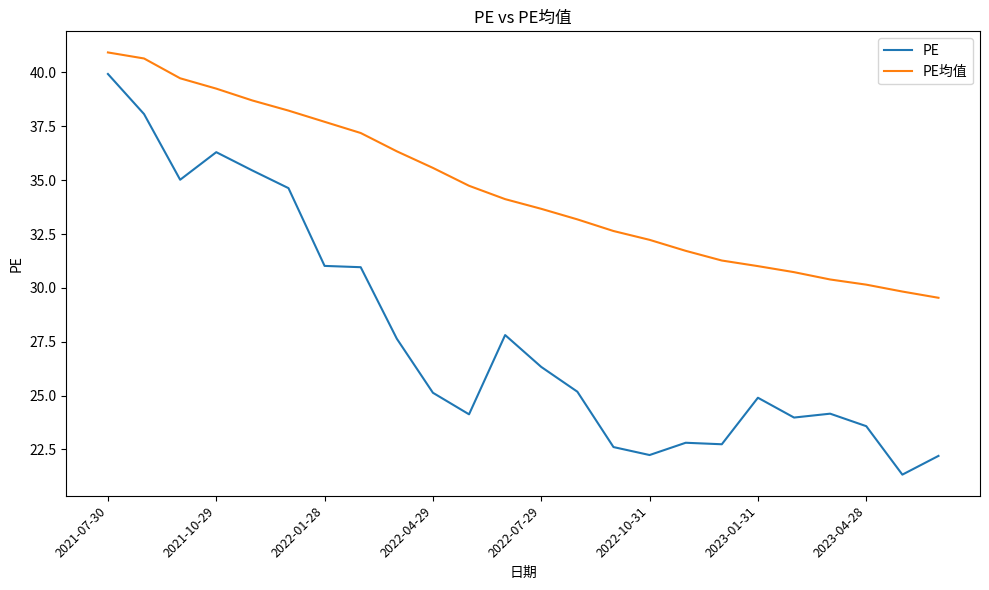

Rank the series by their maximum value, from highest to lowest.

PE均值, PE